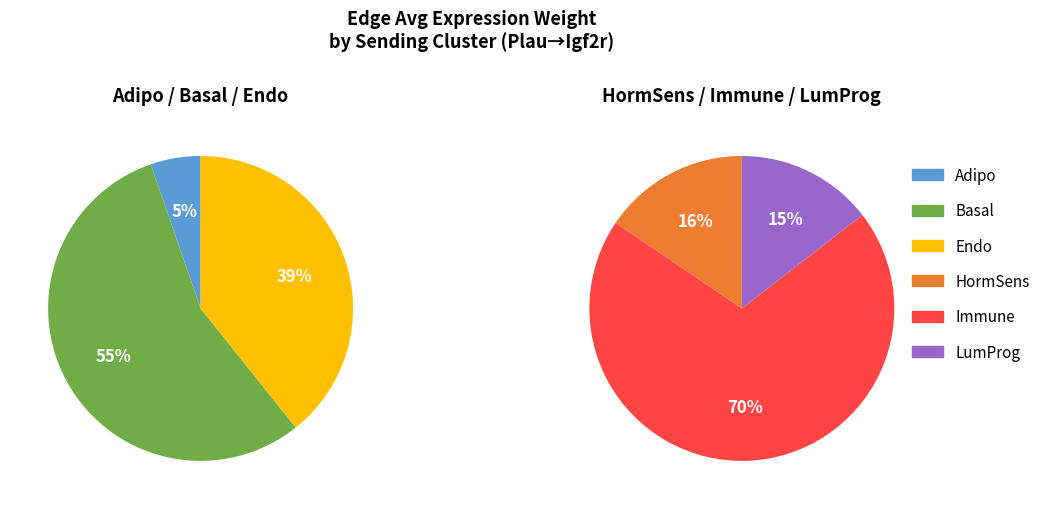

Does any single category account for the majority?

No